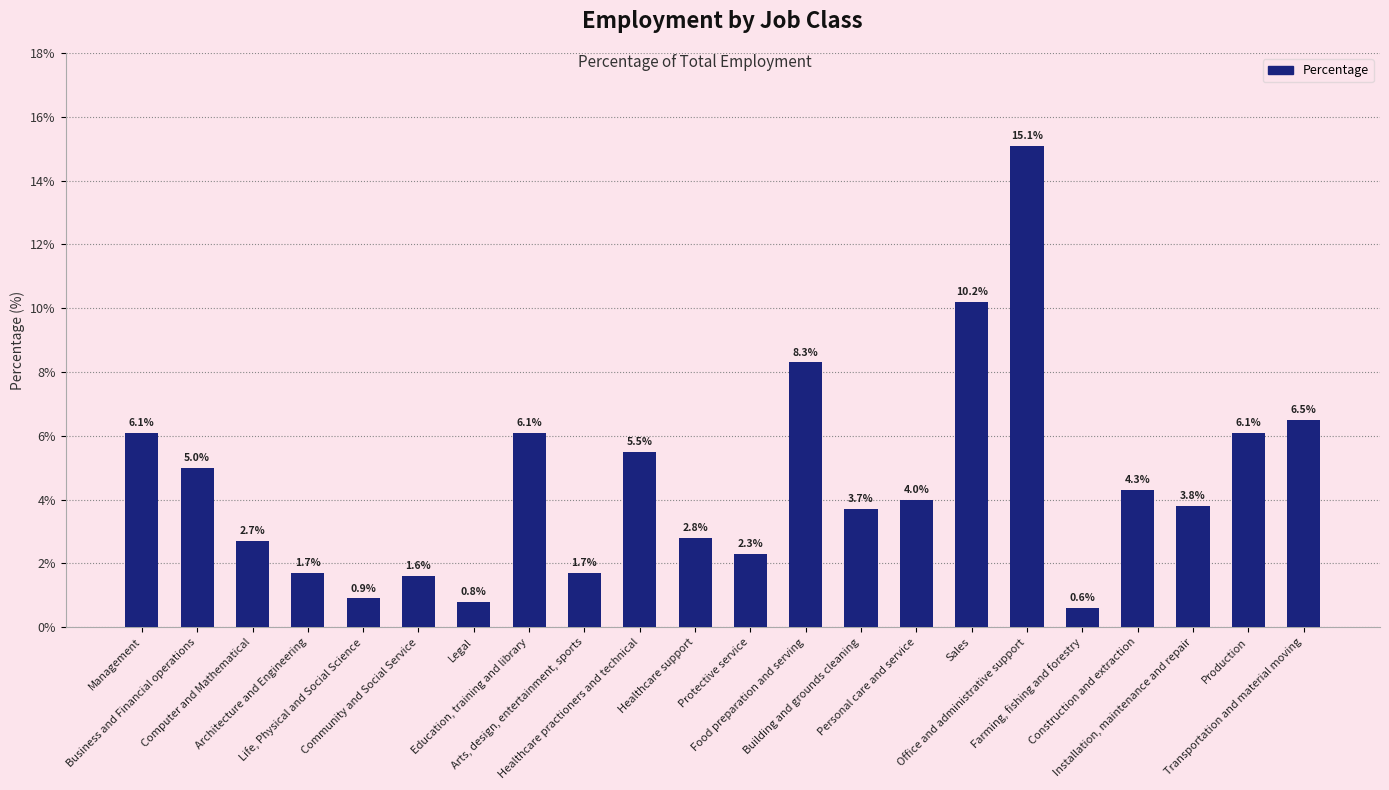

Are the bars grouped side by side (vs. stacked)?

No